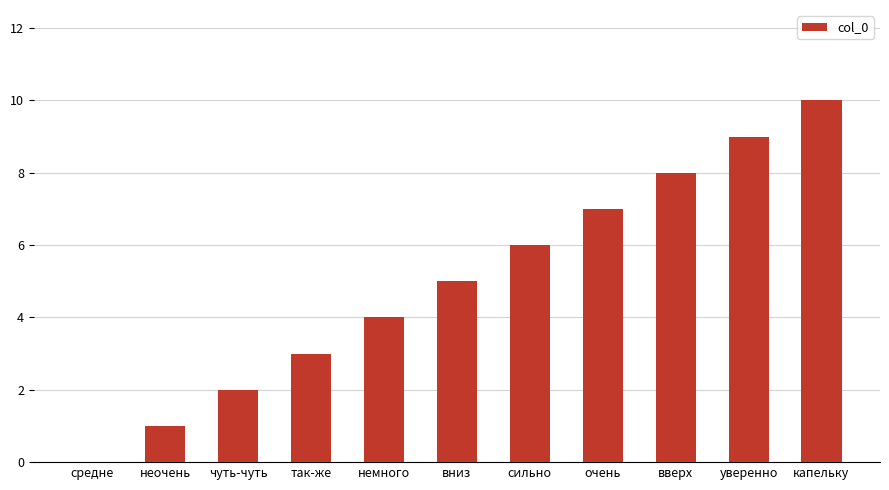

True or false: the data shows 0 at средне.

True